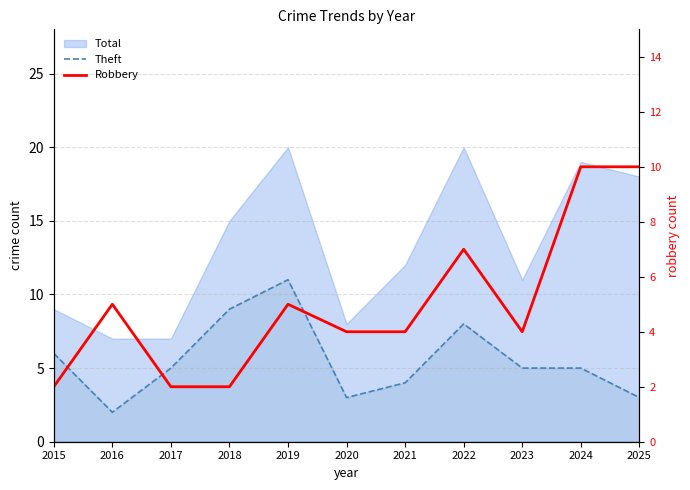

The Theft series shows 5 at 2025. True or false?

False